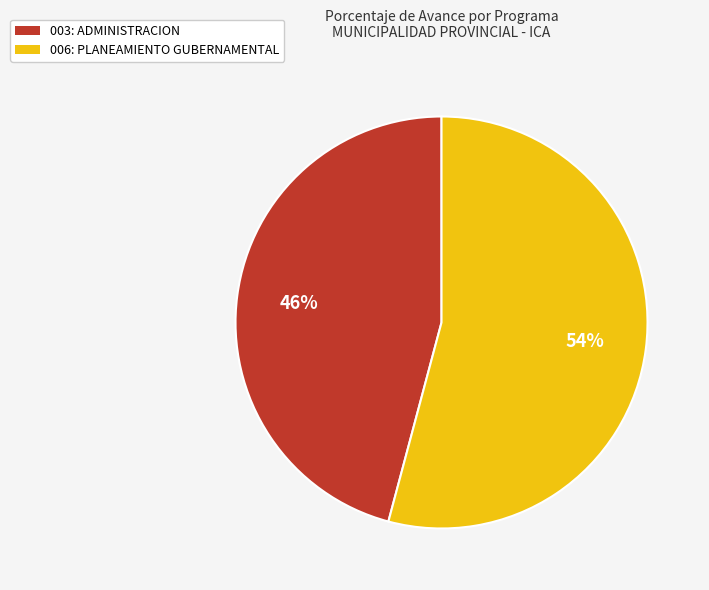

What is the ratio of the value at 006: PLANEAMIENTO GUBERNAMENTAL to the value at 003: ADMINISTRACION?

1.2